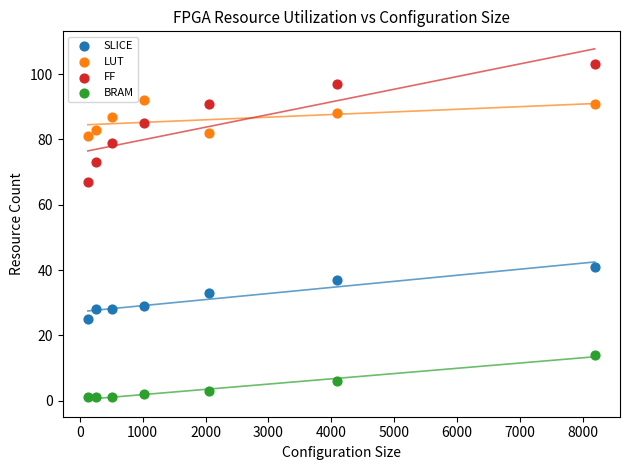

Across all series, what Y value is closest to 52?

41